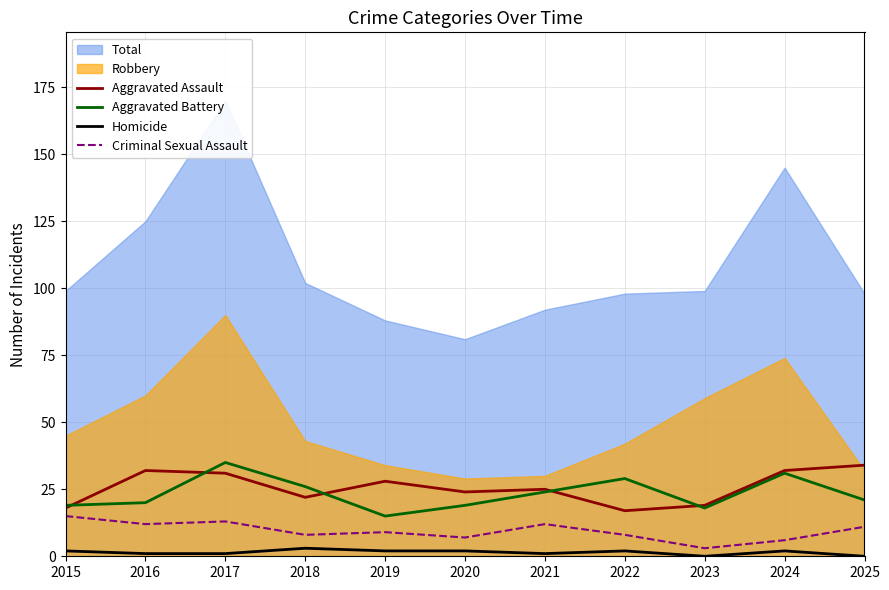

What is the value of the Aggravated Assault point at the 5th from the left?

28